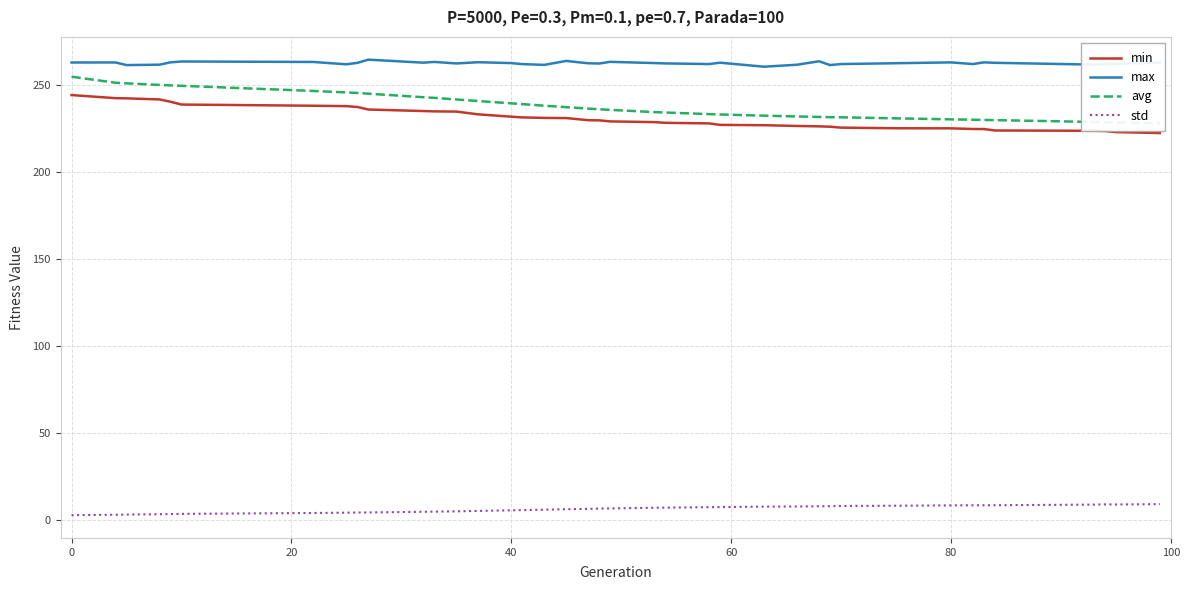

True or false: max has a value of 262.7 at 40.

True